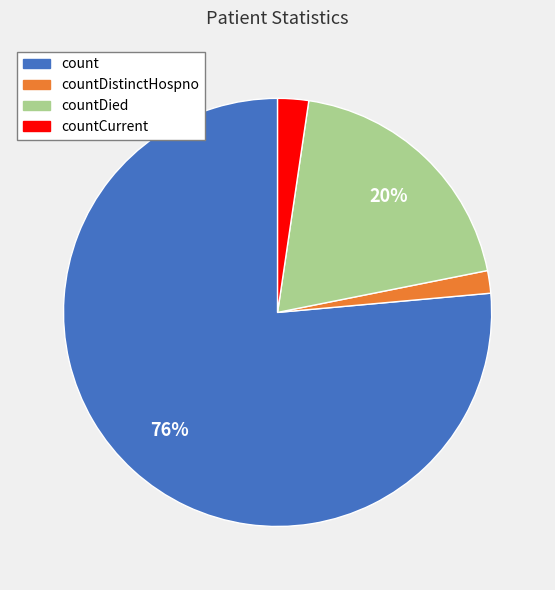

Is there a majority slice in this chart?

Yes